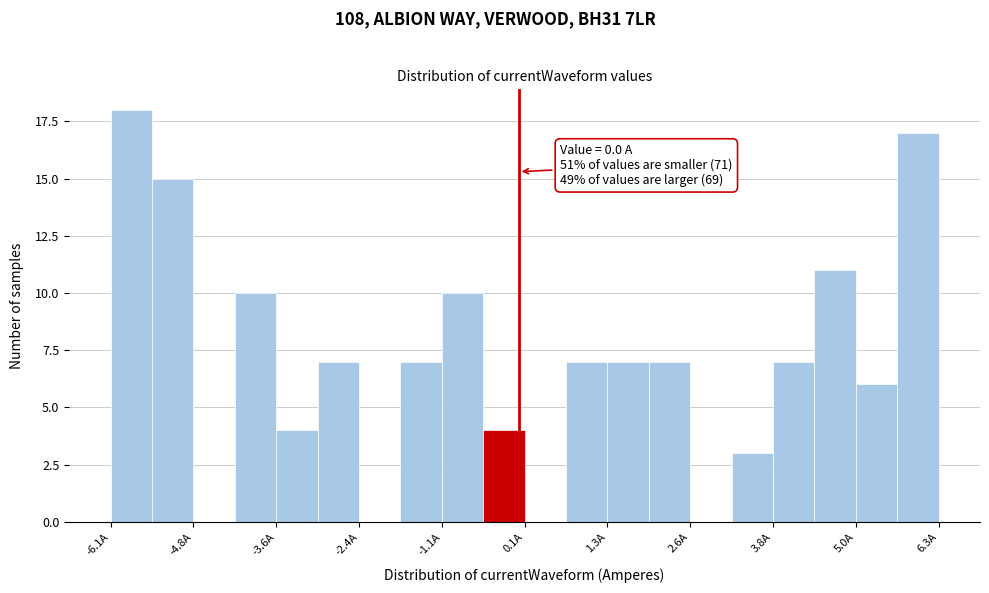

Around what value on the x-axis is the tallest bar? Give the approximate position of its centre, as read against the axis.

-5.8